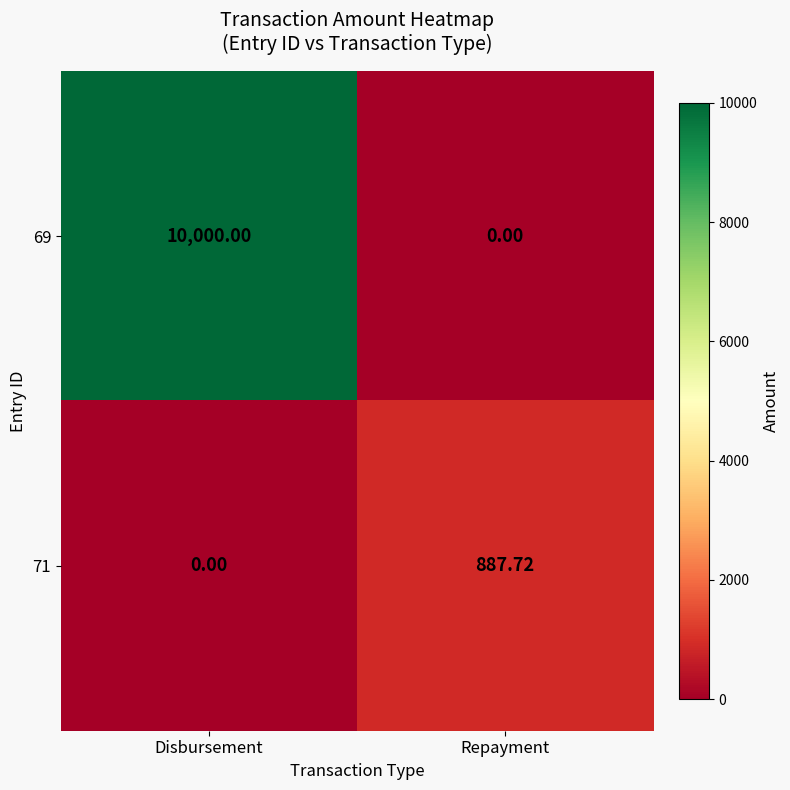

How many distinct data groups are displayed?

2